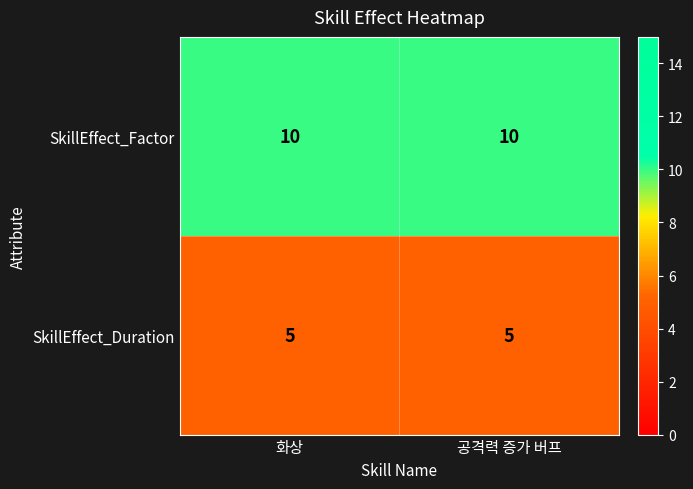

Is the value of SkillEffect_Duration at 화상 greater than the value of SkillEffect_Factor at 공격력 증가 버프?

No